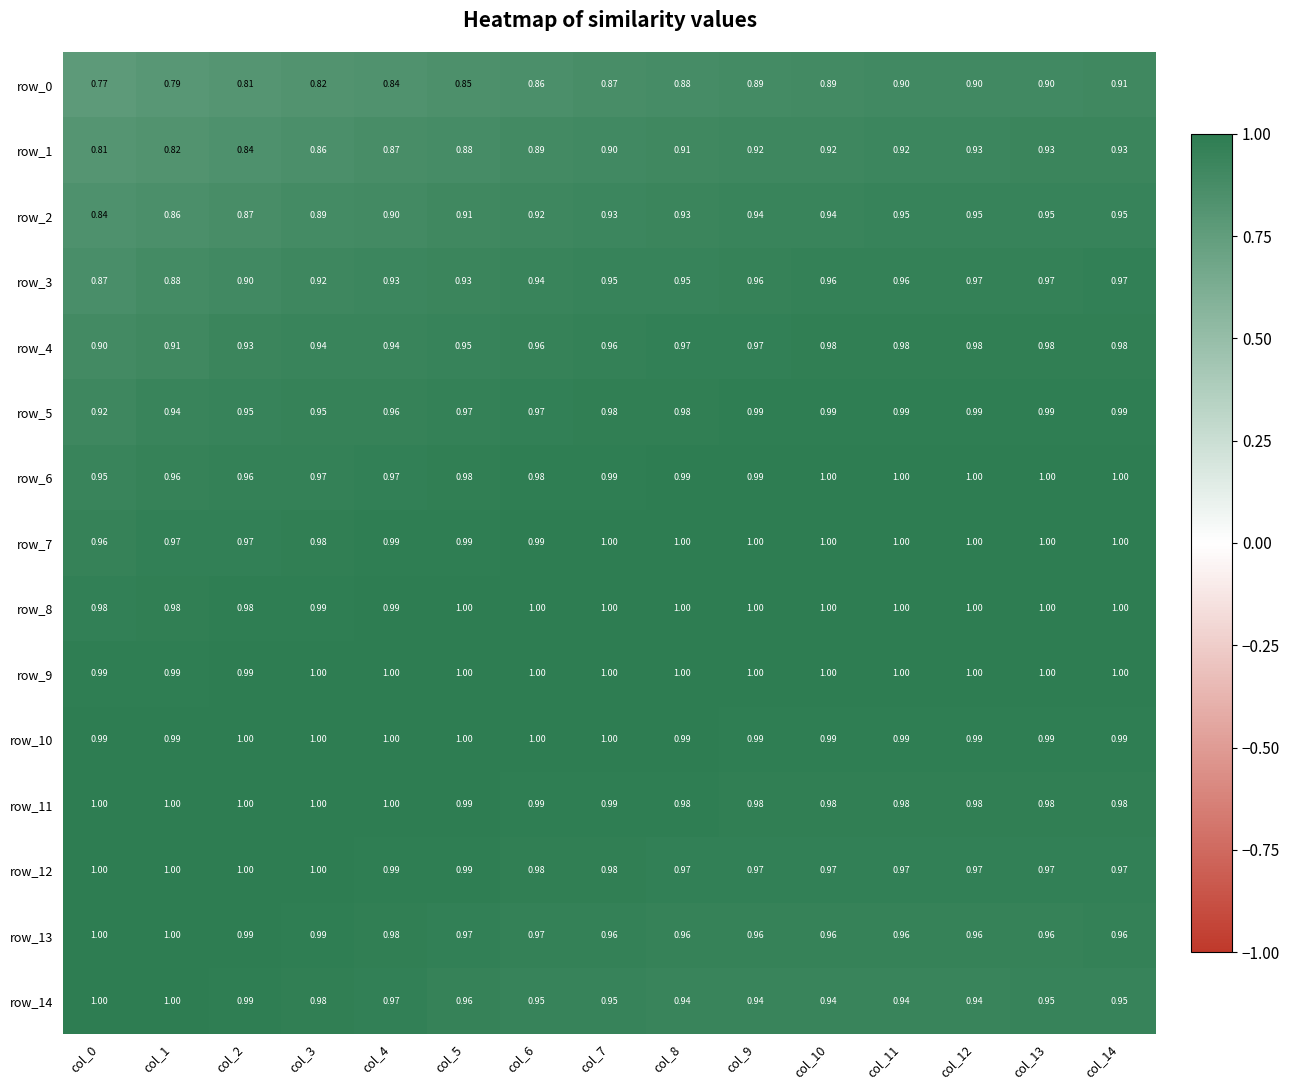

Where is row_5 nearest to the value 0?

col_0